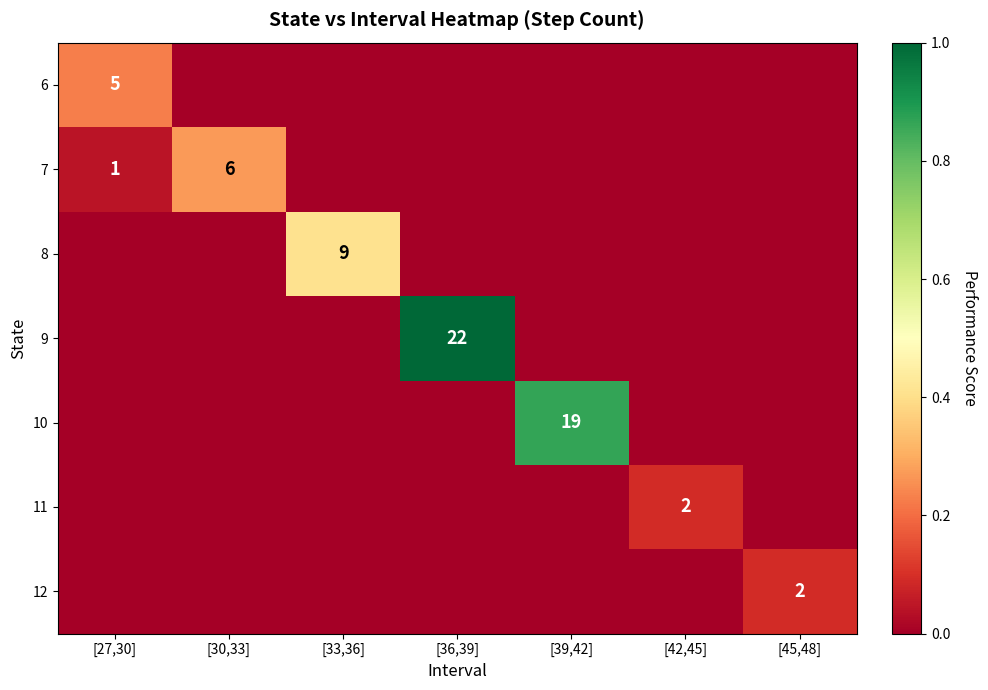

True or false: 12 has a value of 2 at [45,48].

True